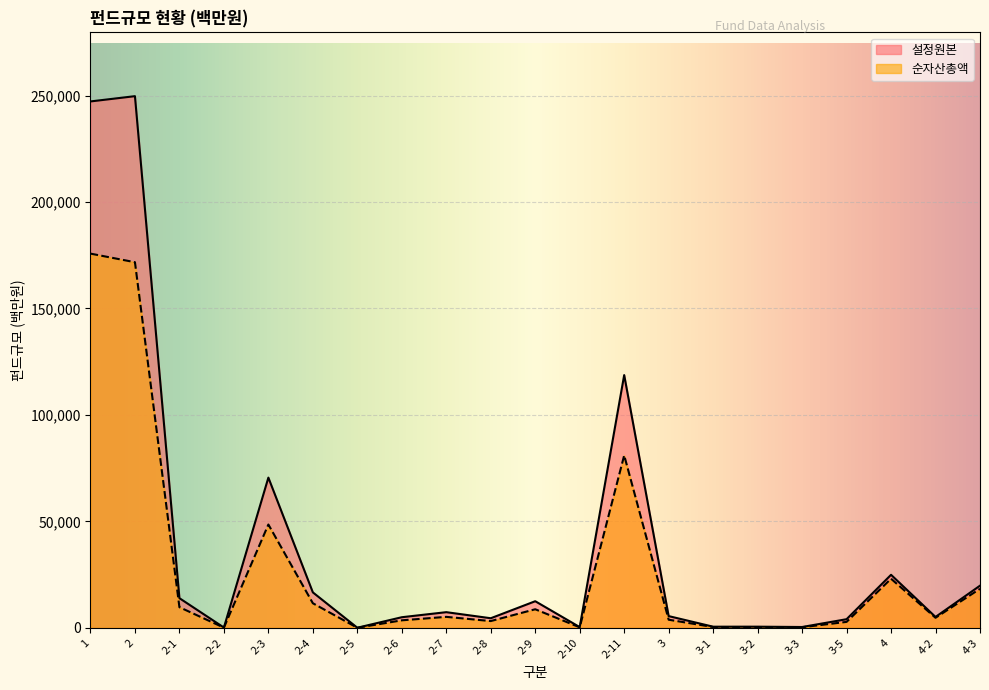

Is the value of 순자산총액 at 3 greater than the value of 설정원본 at 1?

No